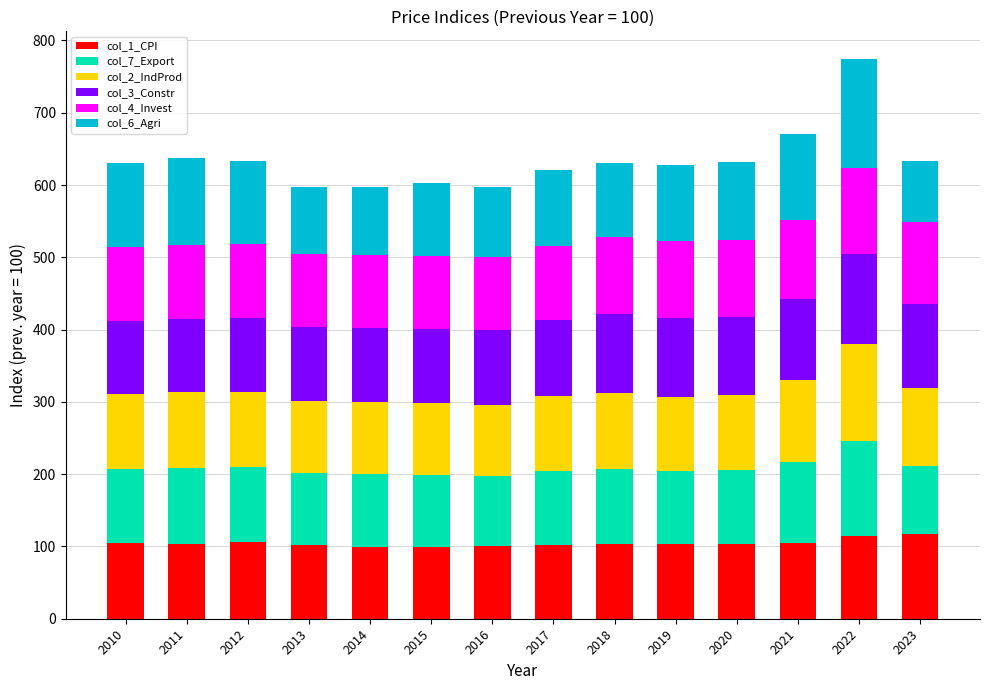

At which category is the sum across all series the highest?

2022